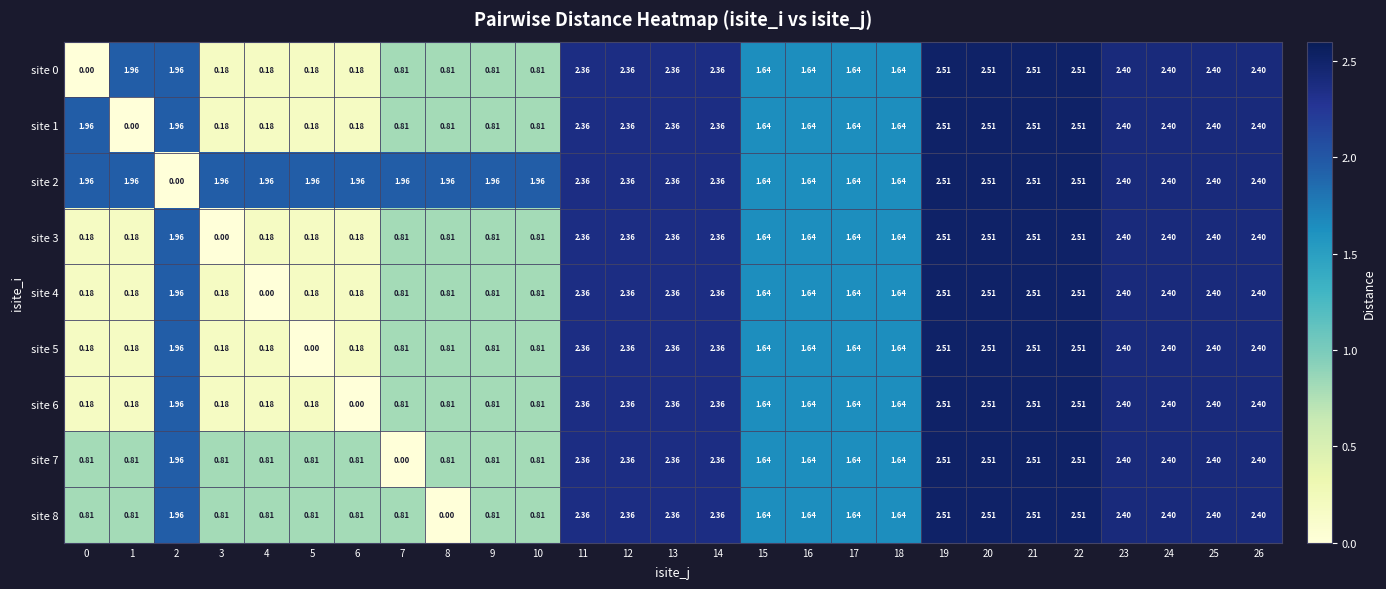

Is the value of site 1 at 2 greater than the value of site 6 at 26?

No